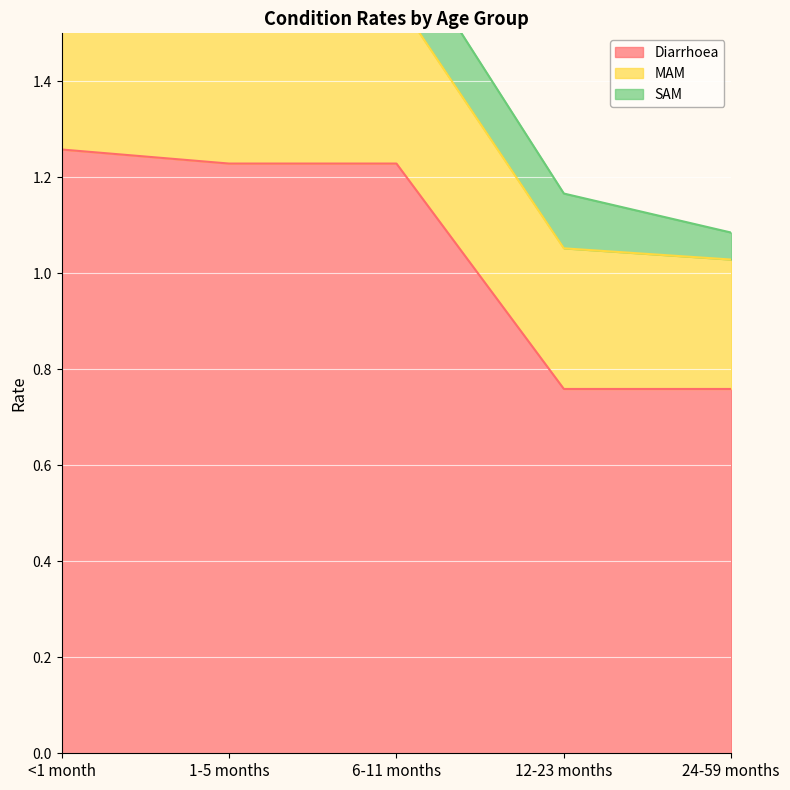

Count the SAM values in the range 0 to 1.

5